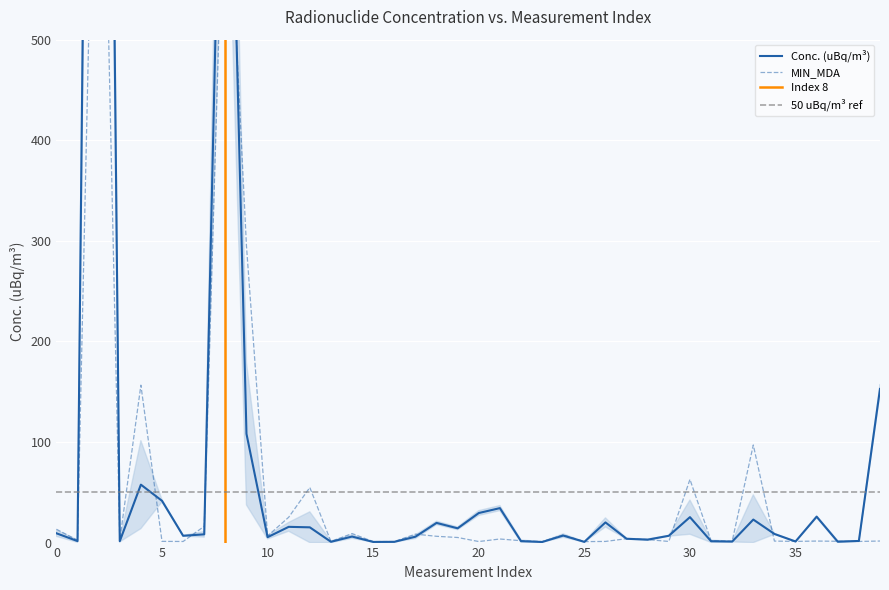

How many times do Conc. (uBq/m3) and MIN_MDA cross each other?

17